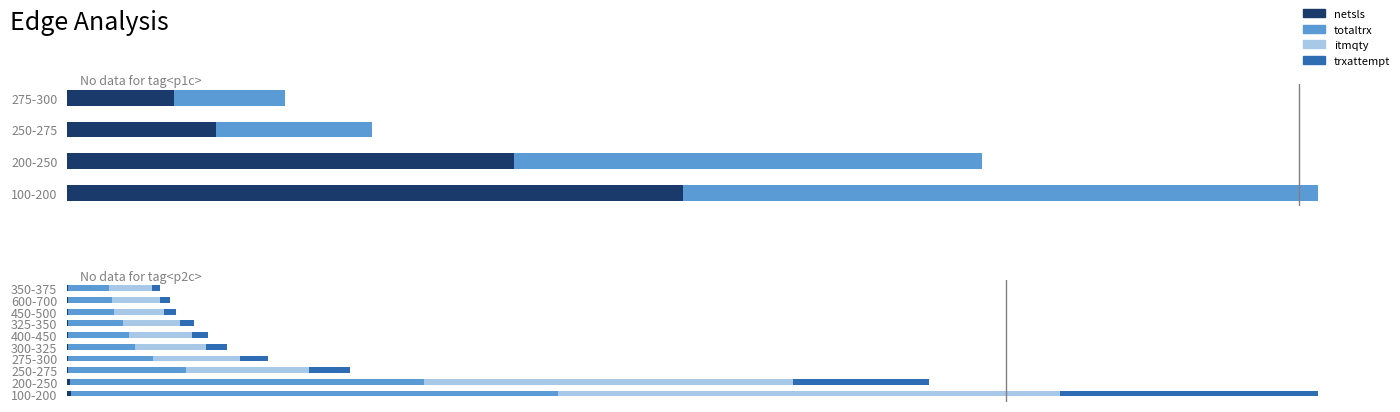

At how many categories does at least one series exceed 57743?

2